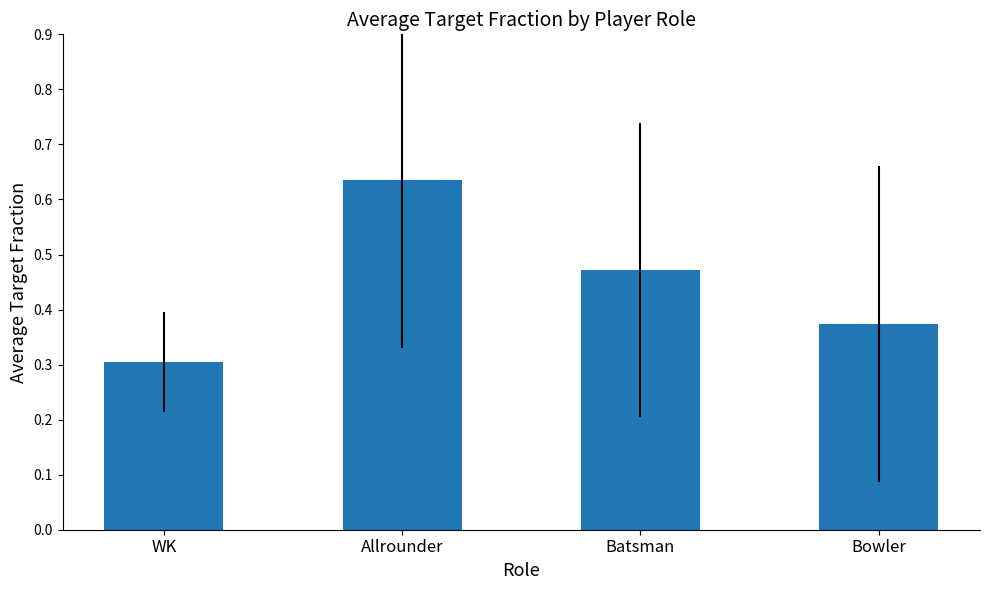

Where is the data nearest to the value 0?

WK